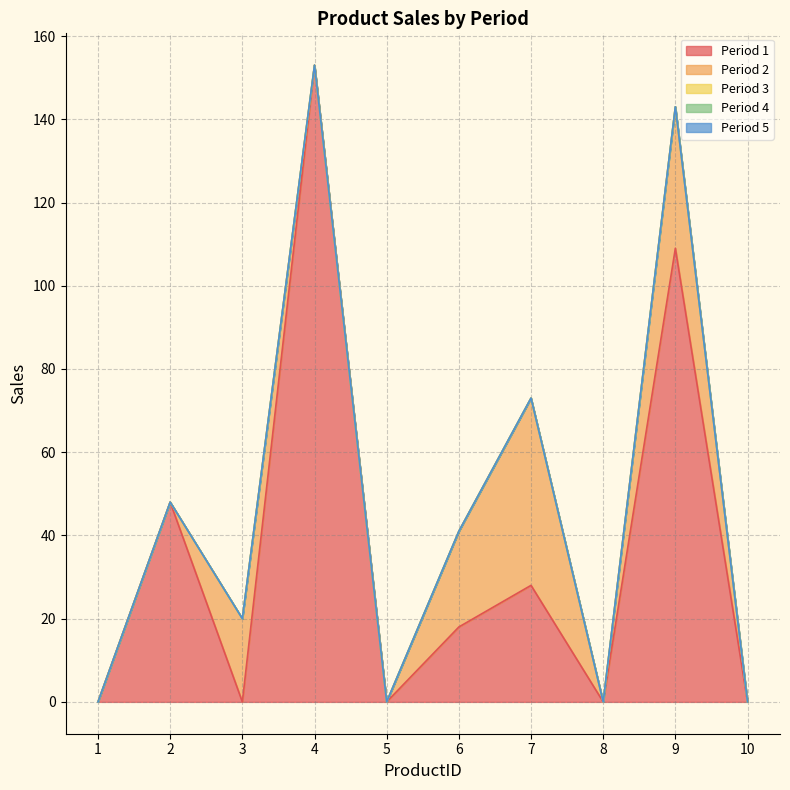

True or false: Period 5 has more than 0 interior local peaks.

False